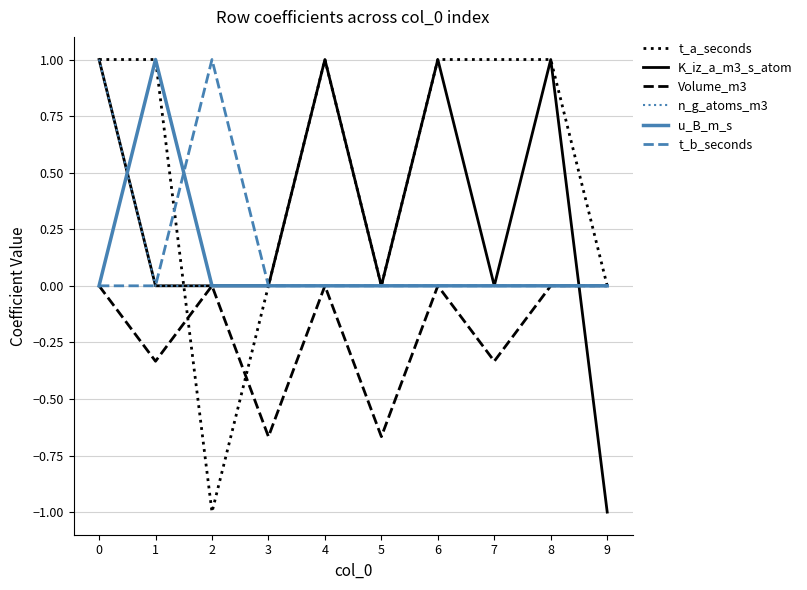

The K_iz_a_m3_s_atom series shows 0.2 at 4. True or false?

False